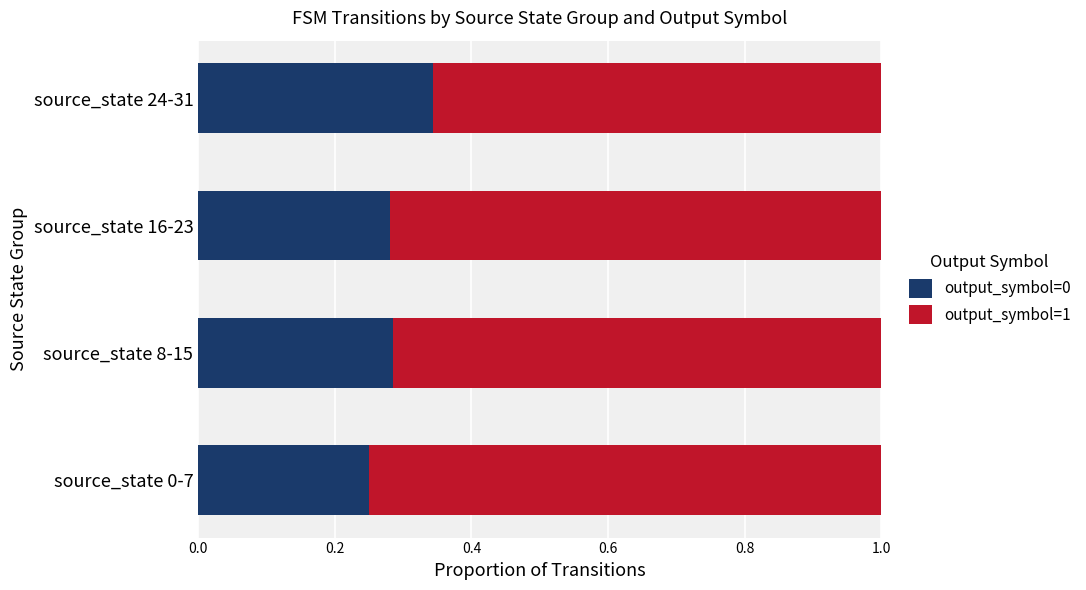

At which label does output_symbol=0 reach its peak?

source_state 24-31